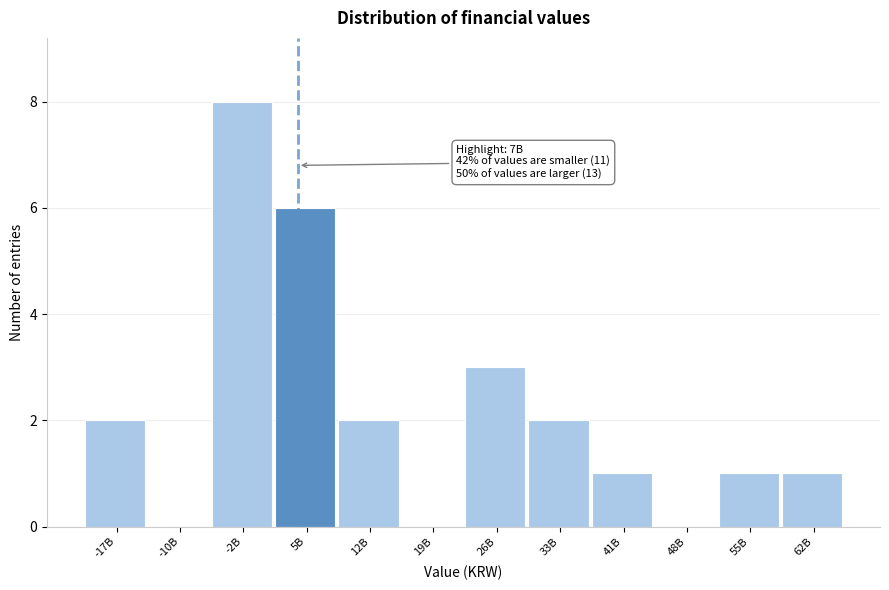

Reading left to right, list all the values displayed in this chart.

-17B=2	-10B=0	-2B=8	5B=6	12B=2	19B=0	26B=3	33B=2	41B=1	48B=0	55B=1	62B=1